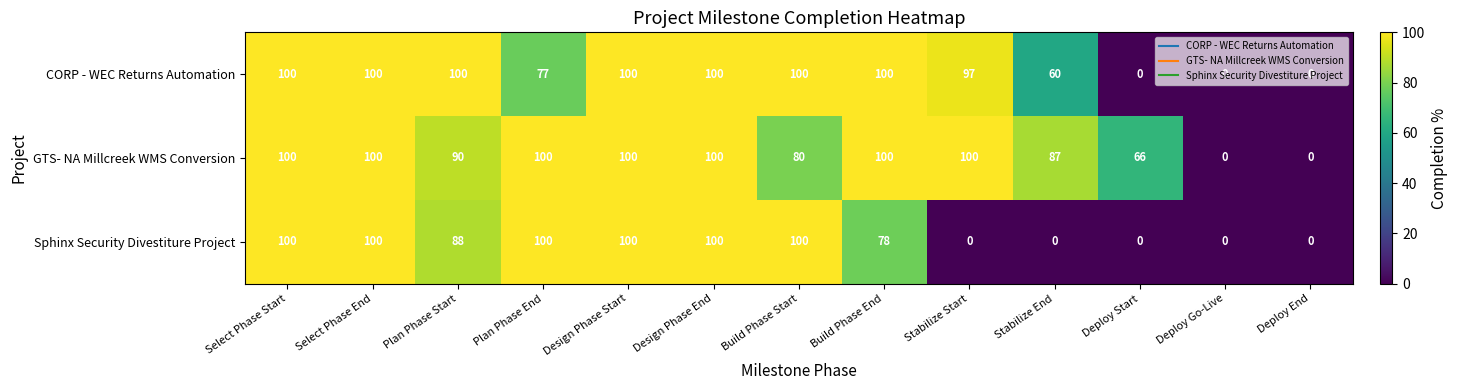

List the series in order of their overall mean, highest first.

GTS- NA Millcreek WMS Conversion, CORP - WEC Returns Automation, Sphinx Security Divestiture Project